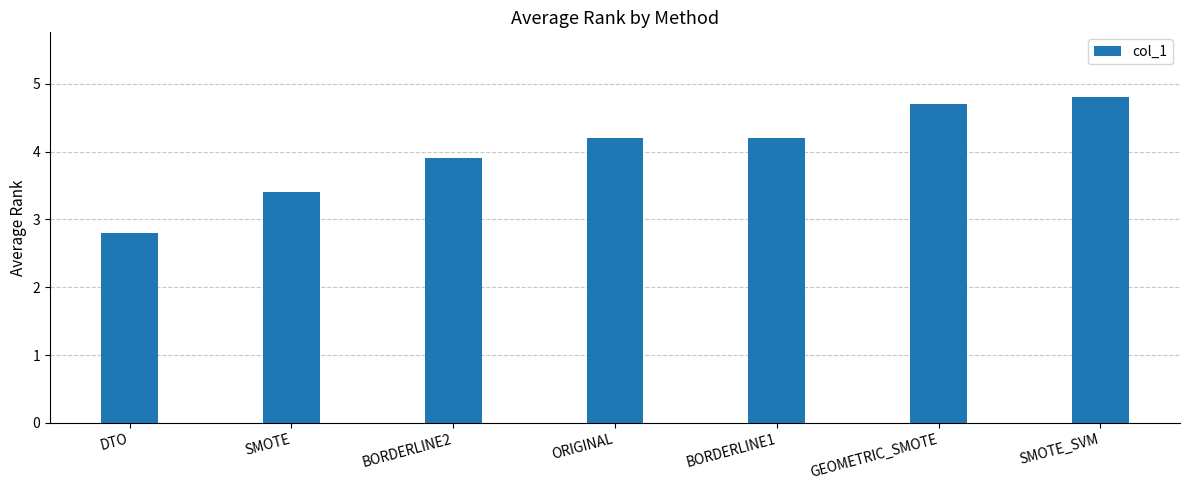

True or false: the data shows 3.4 at SMOTE.

True